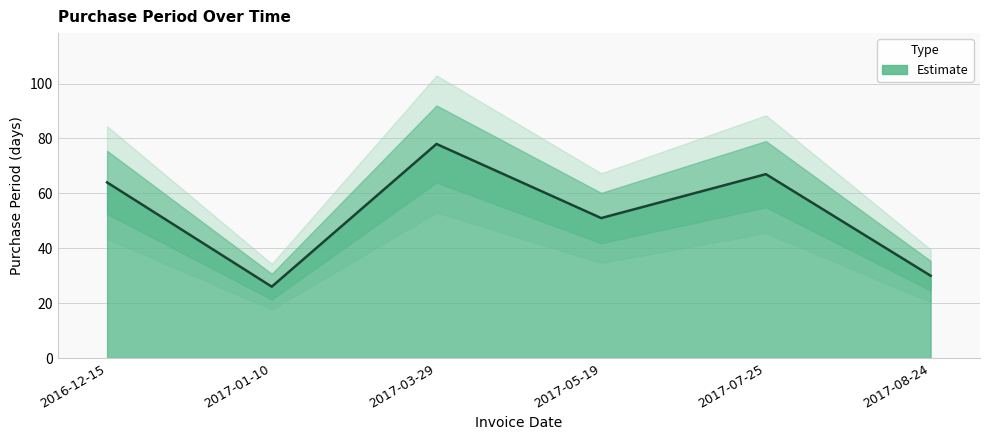

What is the sum of the values at 2017-03-29 and 2016-12-15?

142